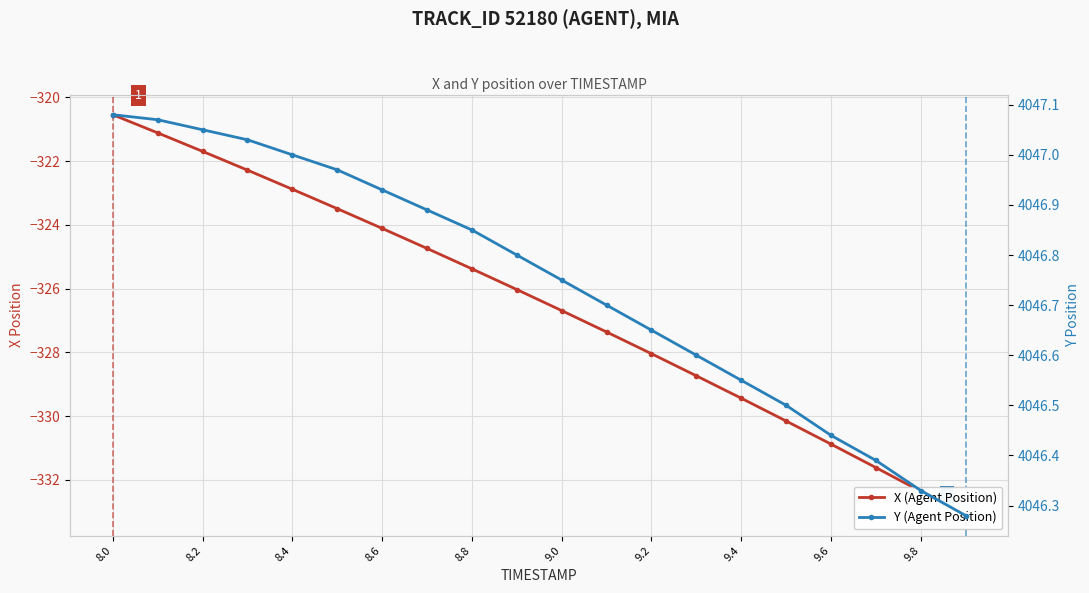

Which series has the largest range (max minus min)?

X (Agent Position)